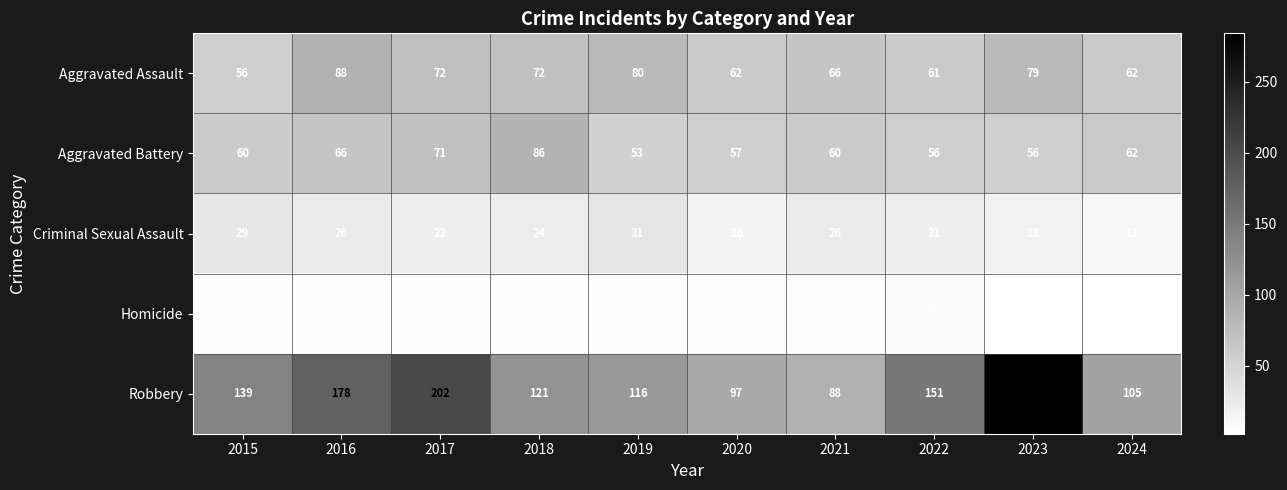

At how many categories does at least one series exceed 200?

2